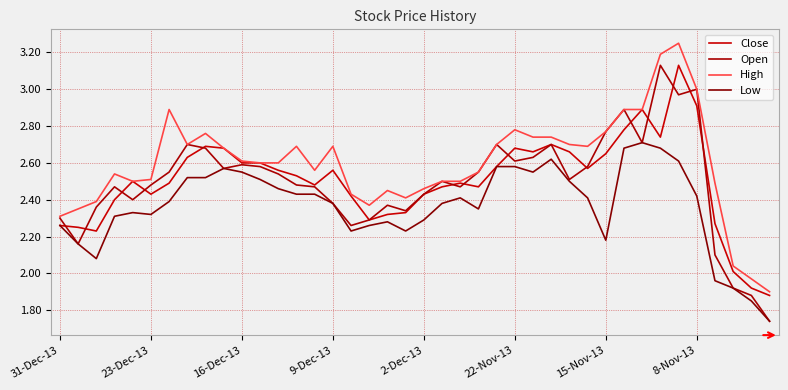

How many values in the Low series exceed 2?

36